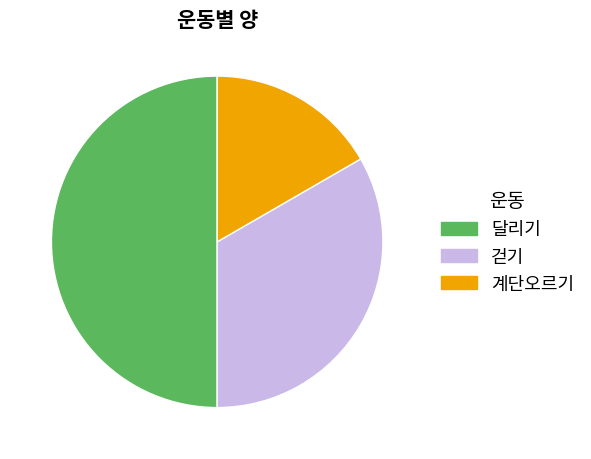

How many slices are in this pie chart?

3